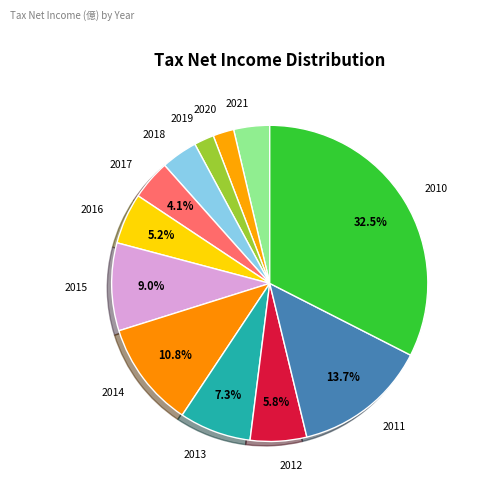

Is there any slice that represents more than half of the pie?

No